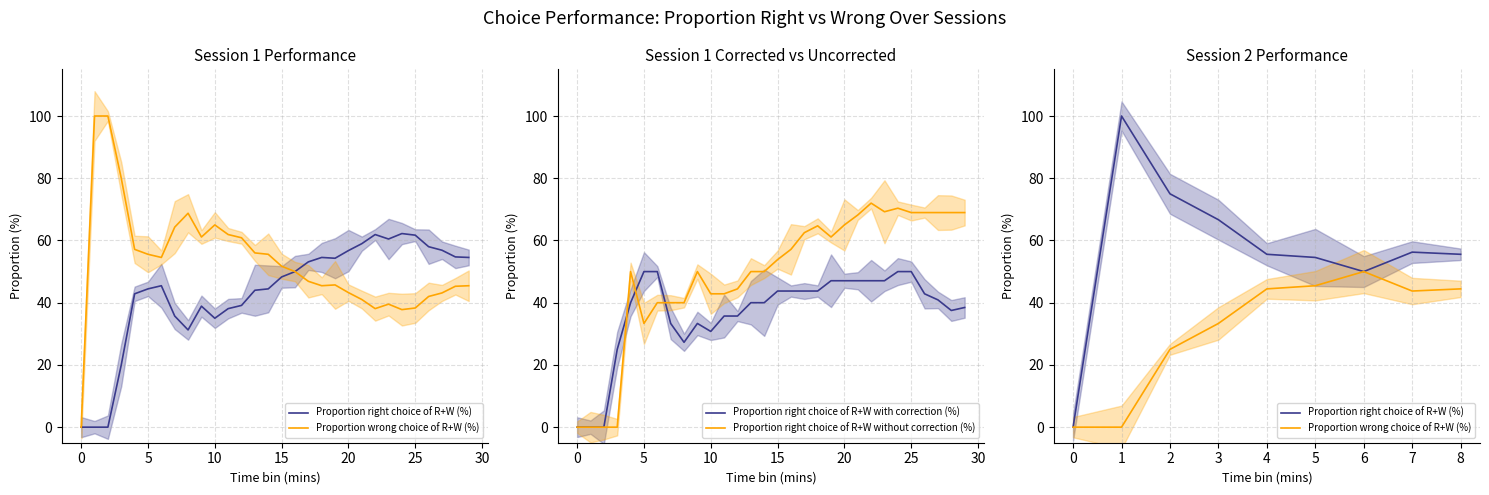

True or false: Proportion right choice of R+W without correction (%) has a value of 58.4 at 10.

False